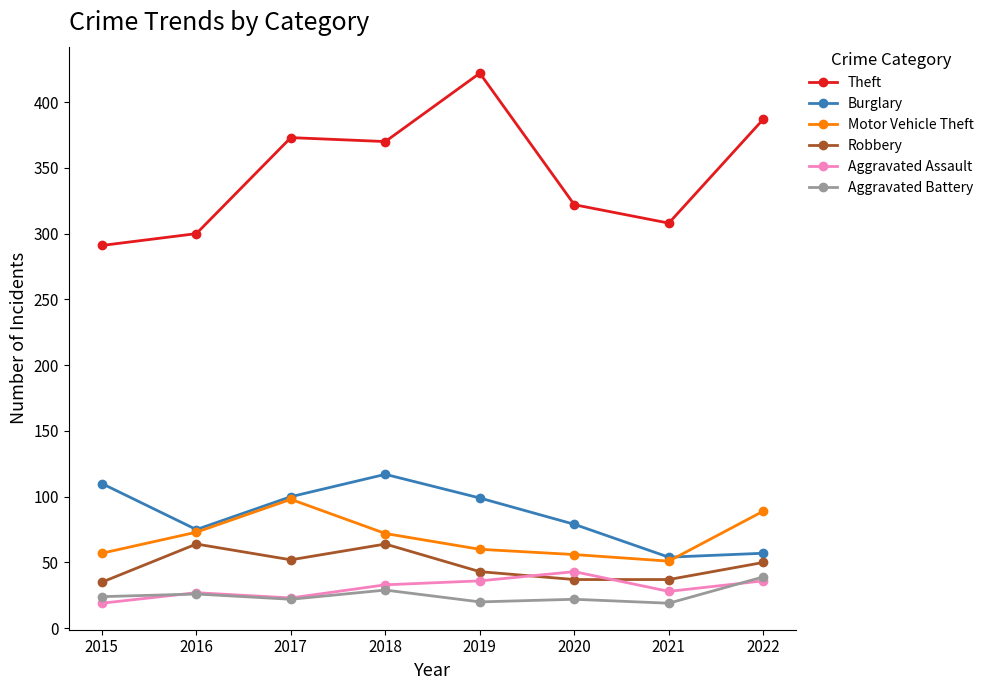

Where is the first local maximum for Burglary?

2018